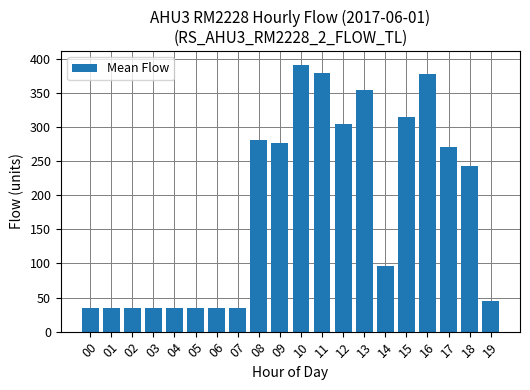

At which label is the value closest to 213?

18